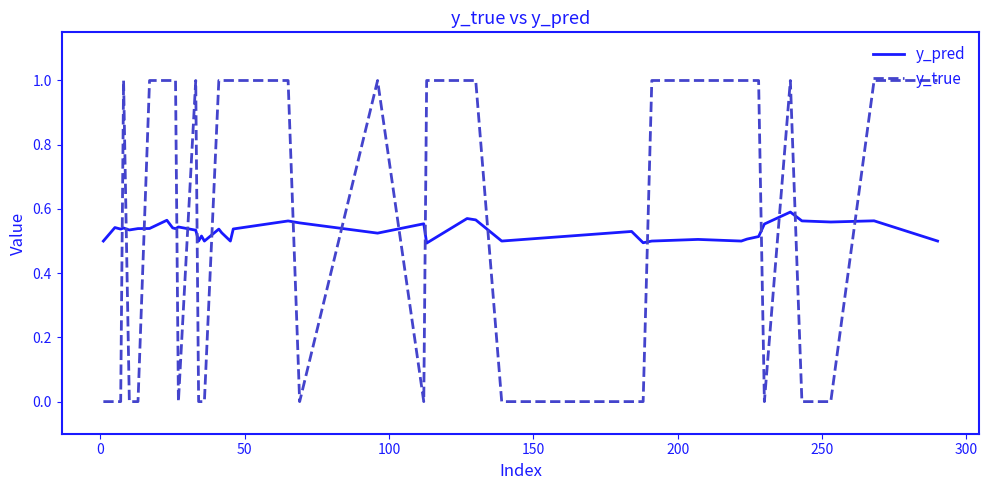

After their last crossing, which series has the higher values: y_pred or y_true?

y_true